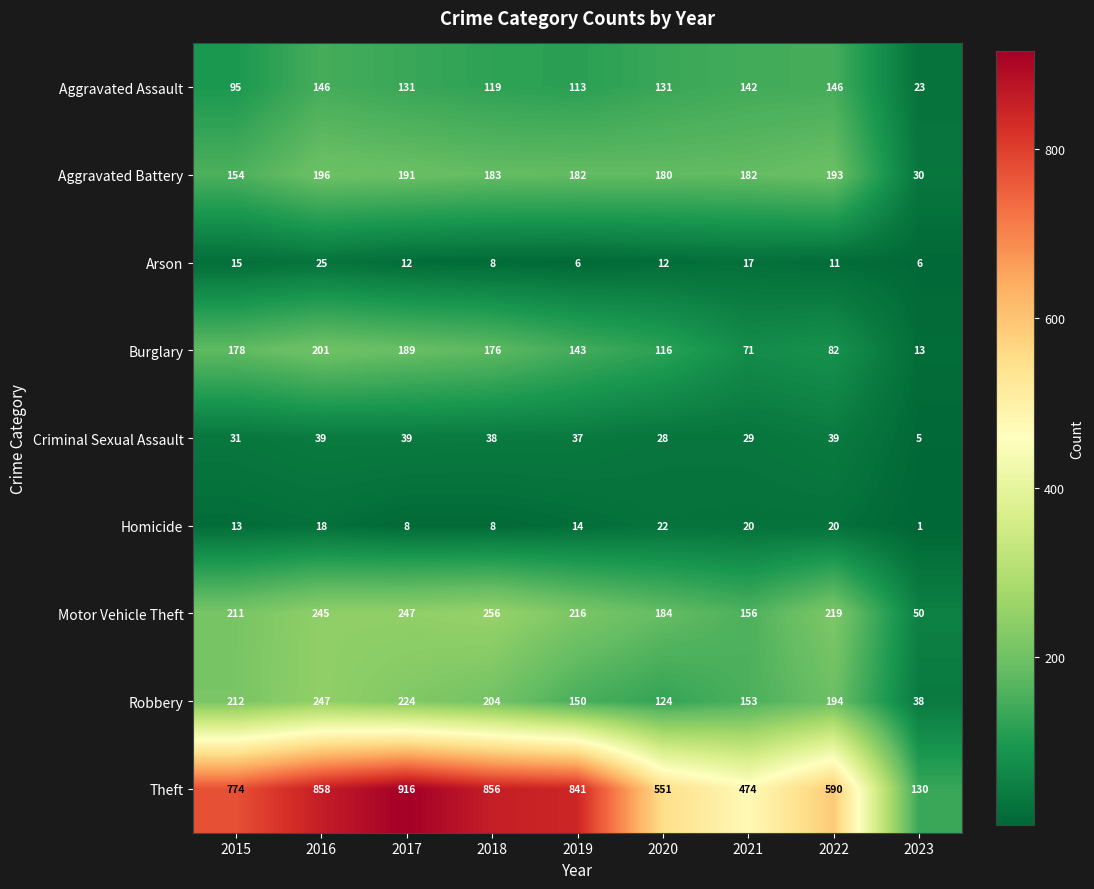

What is the total value across all series at 2023?

296